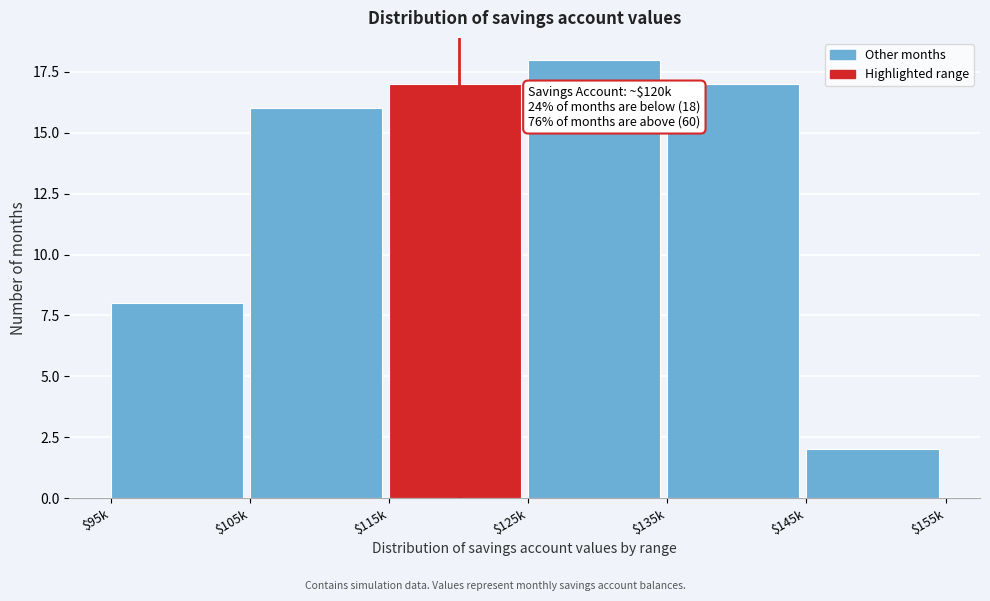

Reading left to right, extract all data points from this chart.

8	16	17	18	17	2